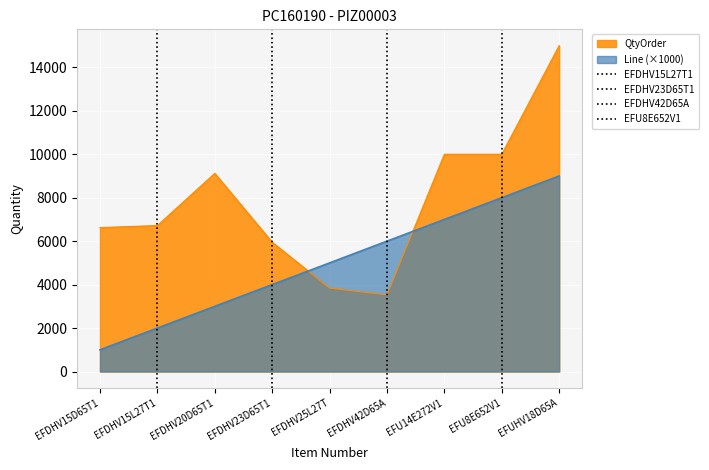

How many lines are shown in the chart?

4